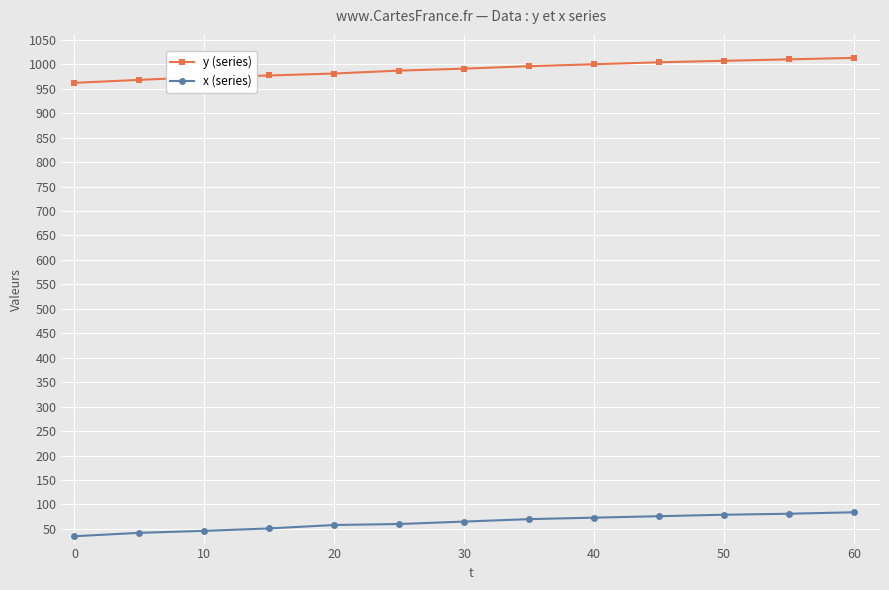

Which series has the largest total across all categories?

y (series)